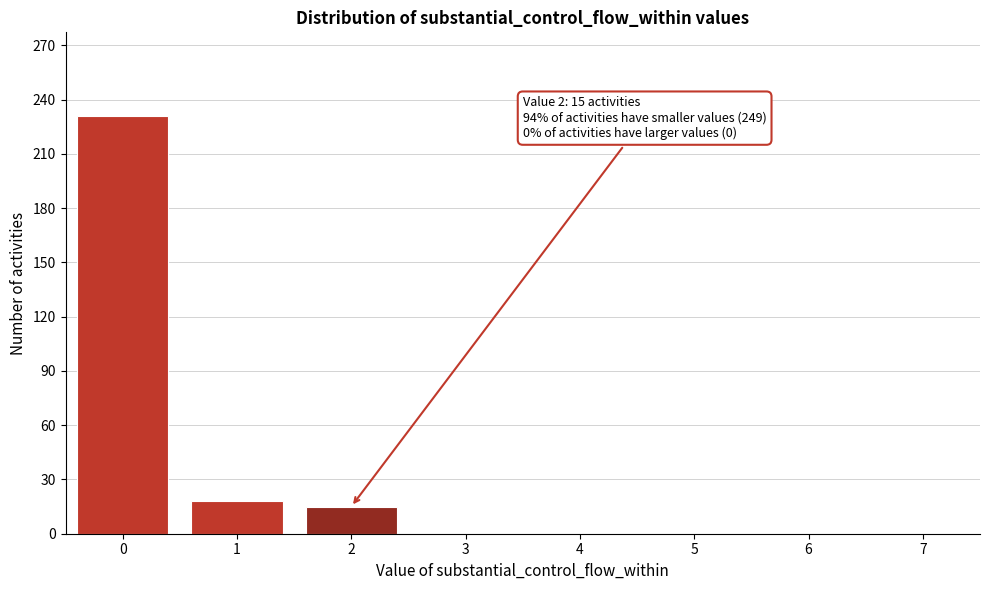

Reading left to right, what are all the values shown in this chart?

0=231	1=18	2=15	3=0	4=0	5=0	6=0	7=0